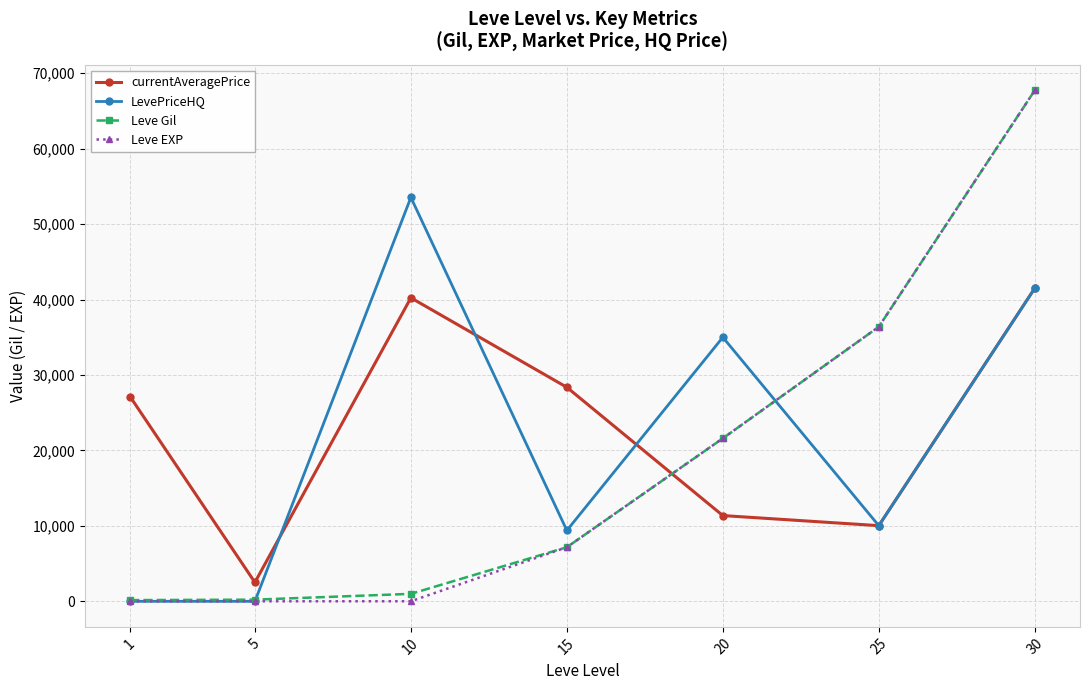

Which series has the largest range (max minus min)?

Leve EXP